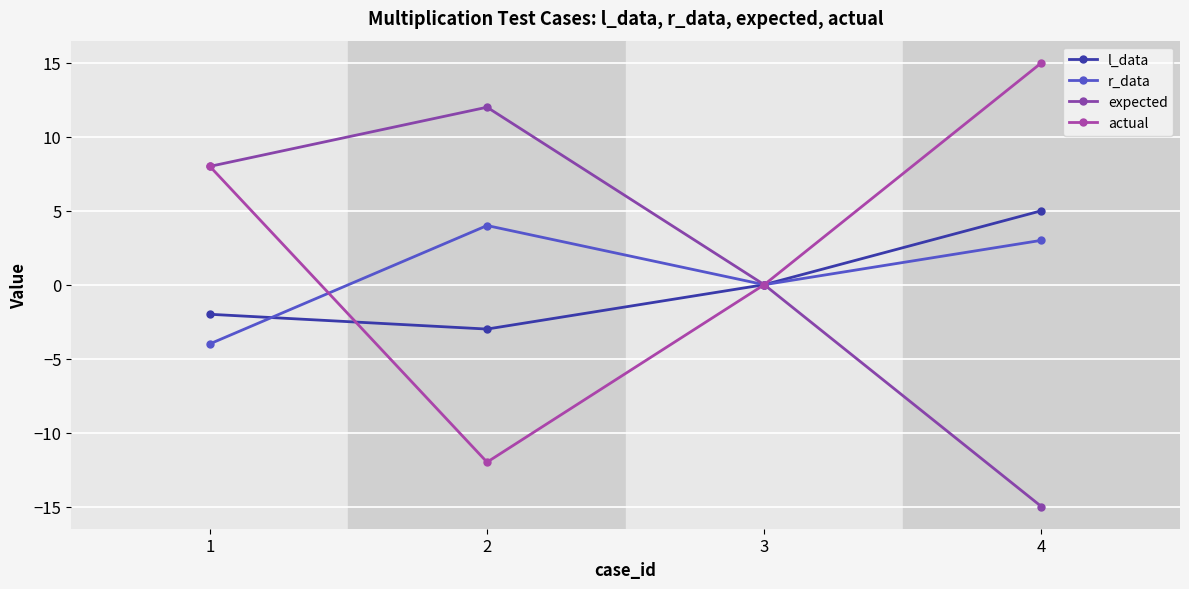

True or false: actual and l_data cross at least once.

True